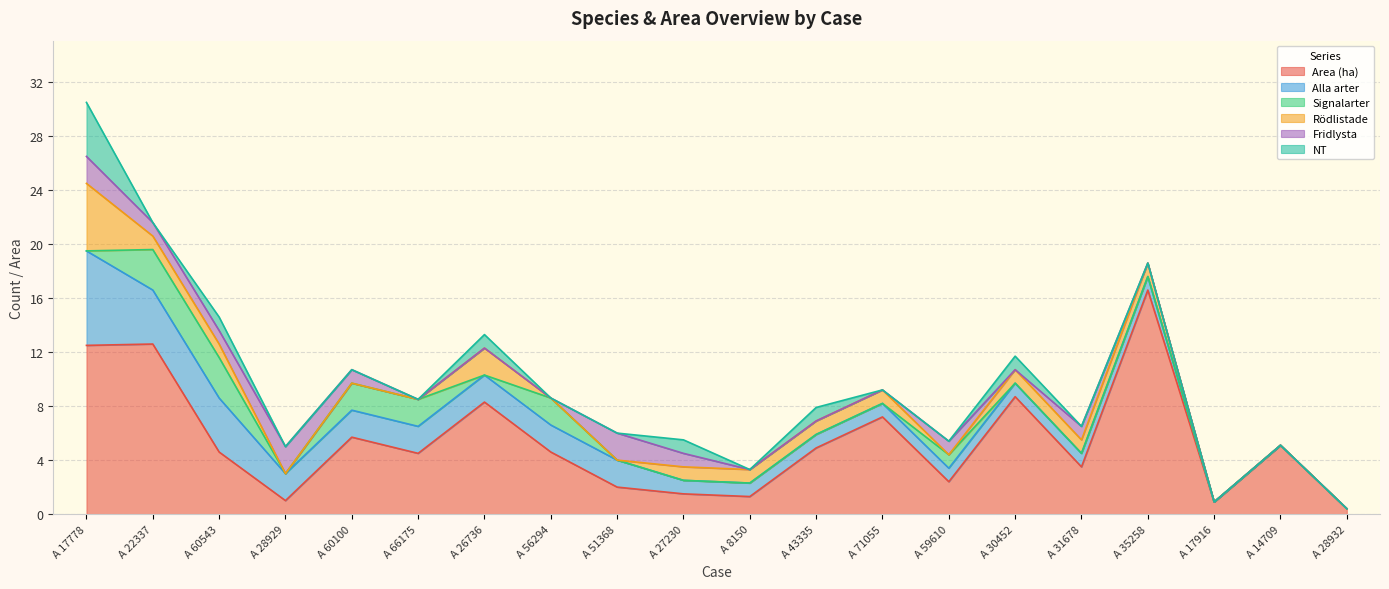

What is the total value across all series at A 8150?

3.3